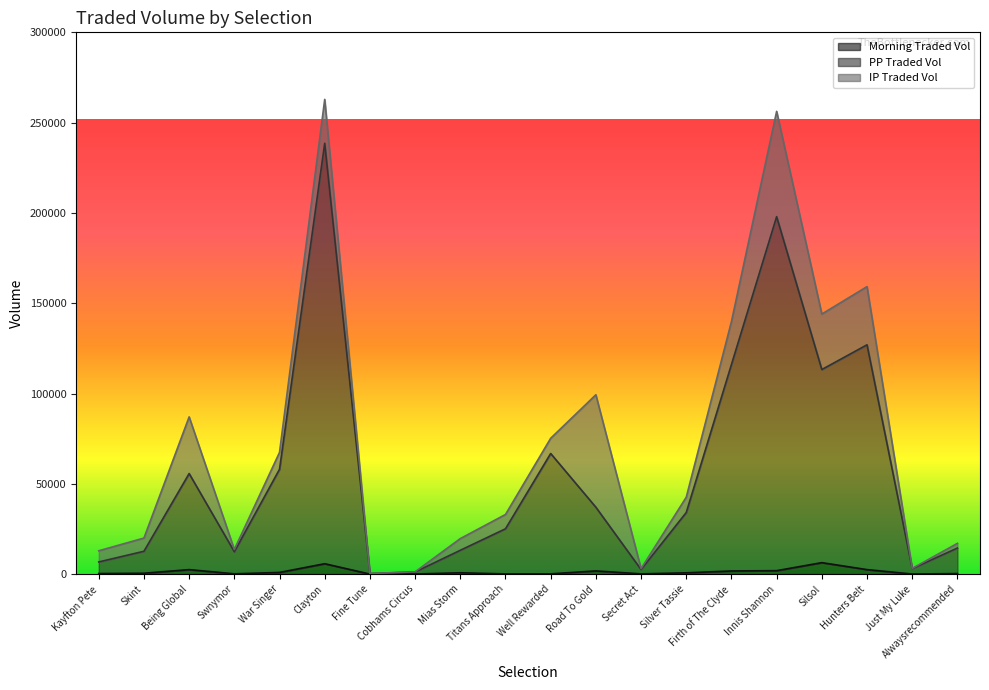

Between Firth of The Clyde and Silsol, which series saw the biggest shift?

MORNINGTRADEDVOL